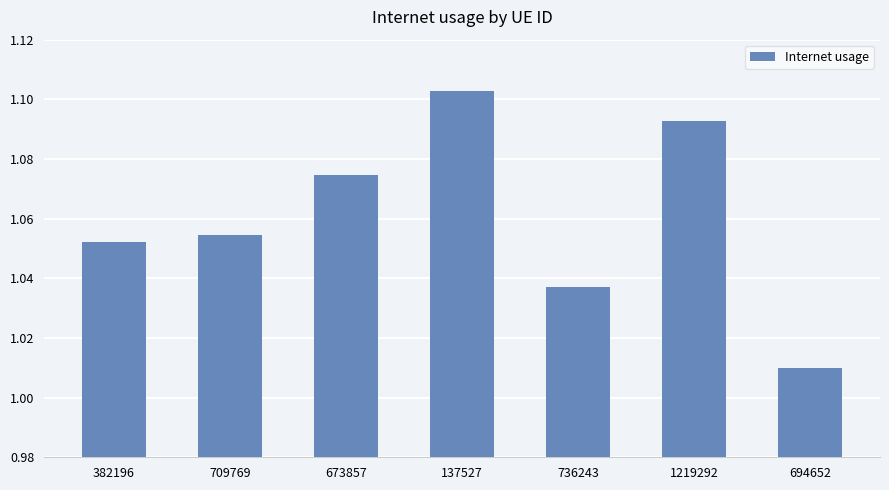

Which has a higher value, 137527 or 673857?

137527